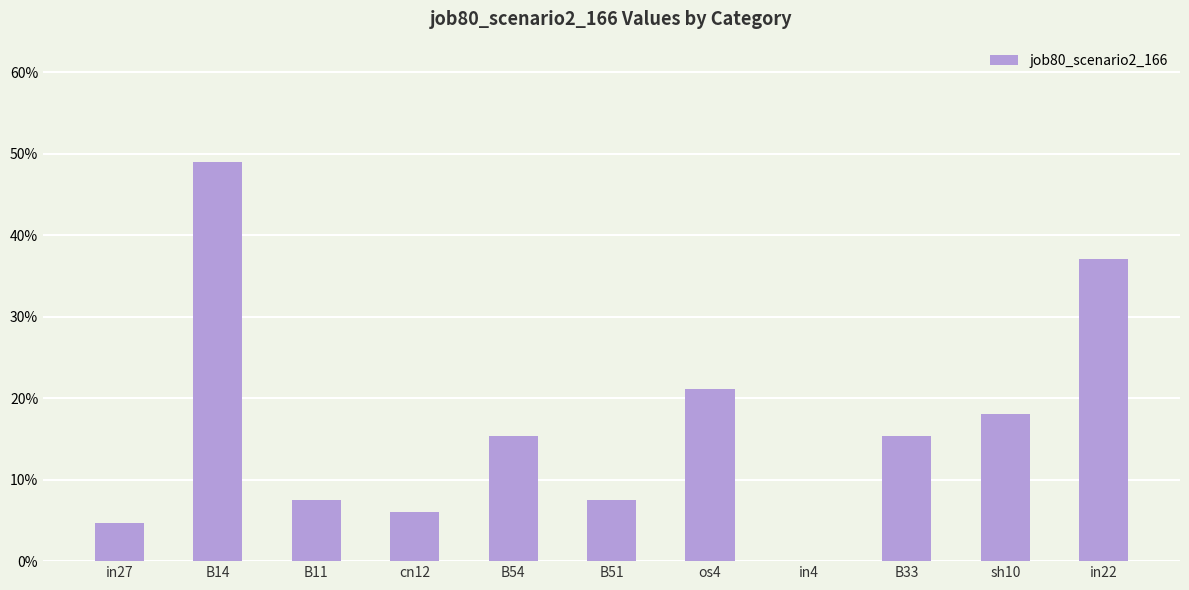

Reading left to right, transcribe all the data shown in this chart.

0.0	0.5	0.1	0.1	0.2	0.1	0.2	0.0	0.2	0.2	0.4